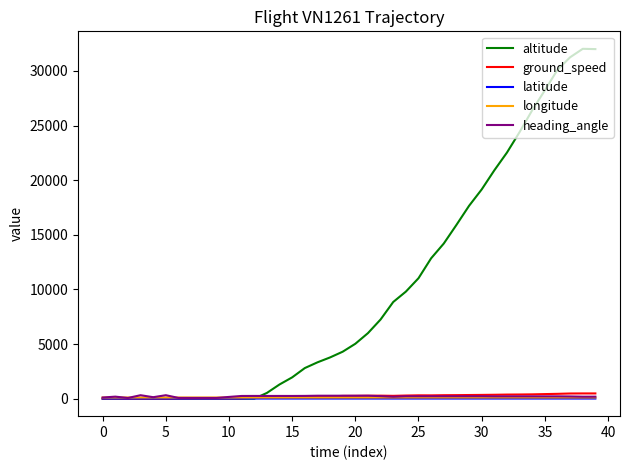

How many lines are shown in the chart?

5